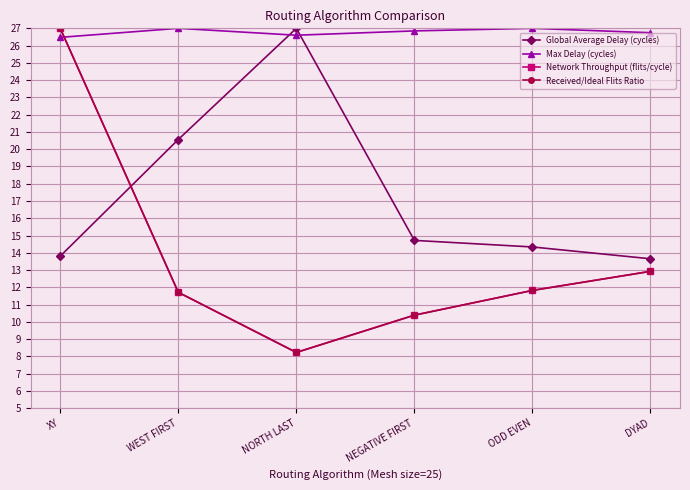

At which label does Network Throughput (flits/cycle) reach its minimum?

NORTH LAST